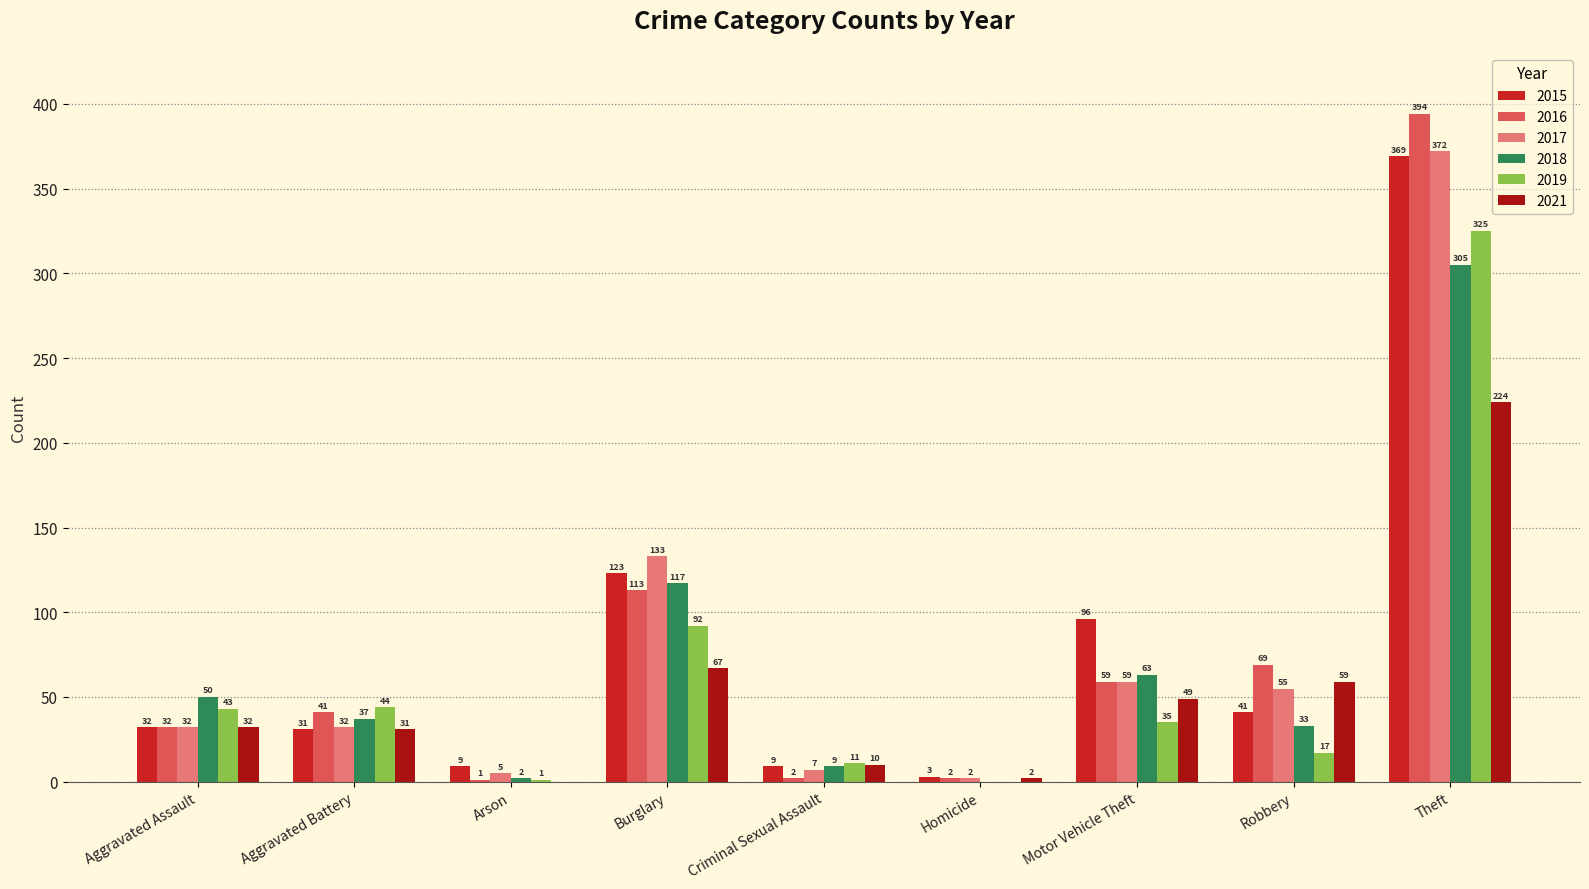

Which category has the highest value in the 2018 series?

Theft